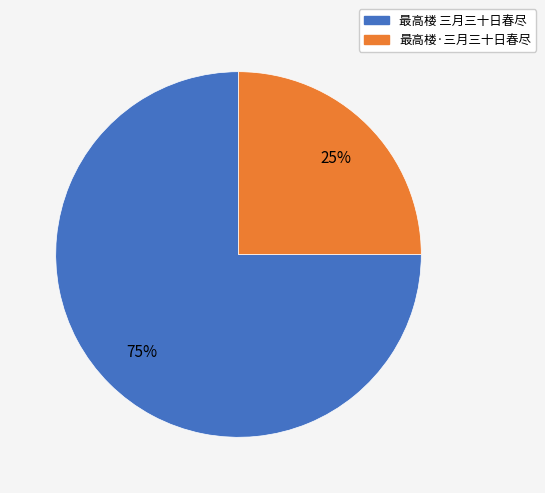

What is the largest slice in the pie chart?

最高楼 三月三十日春尽